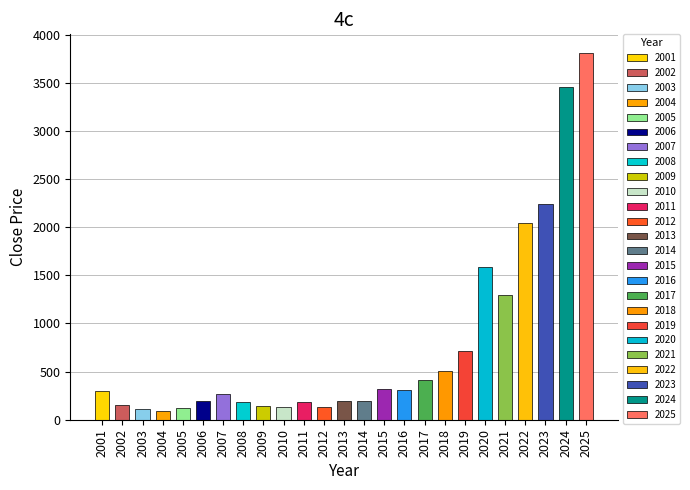

What is the value of the 12th bar from the left?

135.4